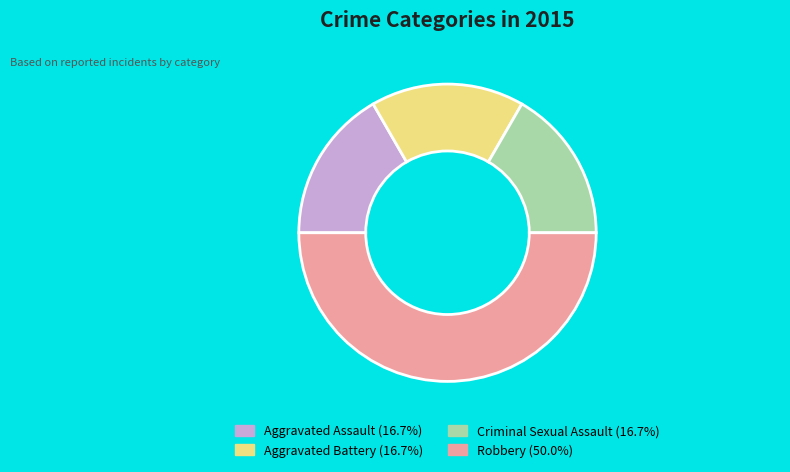

Is Criminal Sexual Assault the majority of the pie?

No